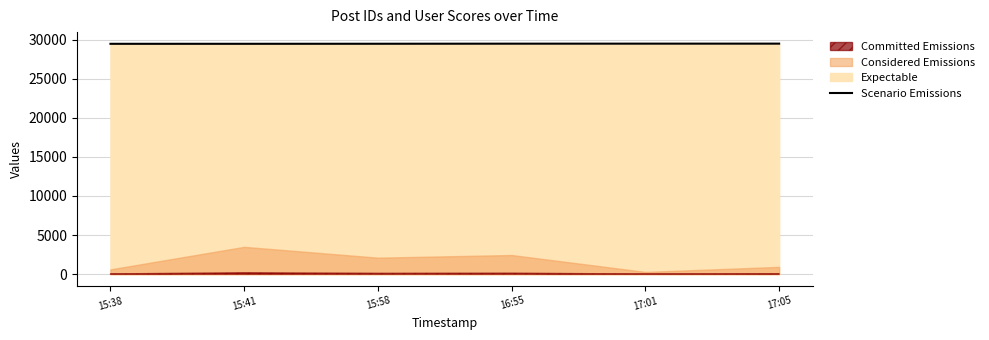

What is the highest value of the Scenario Emissions series?

29490